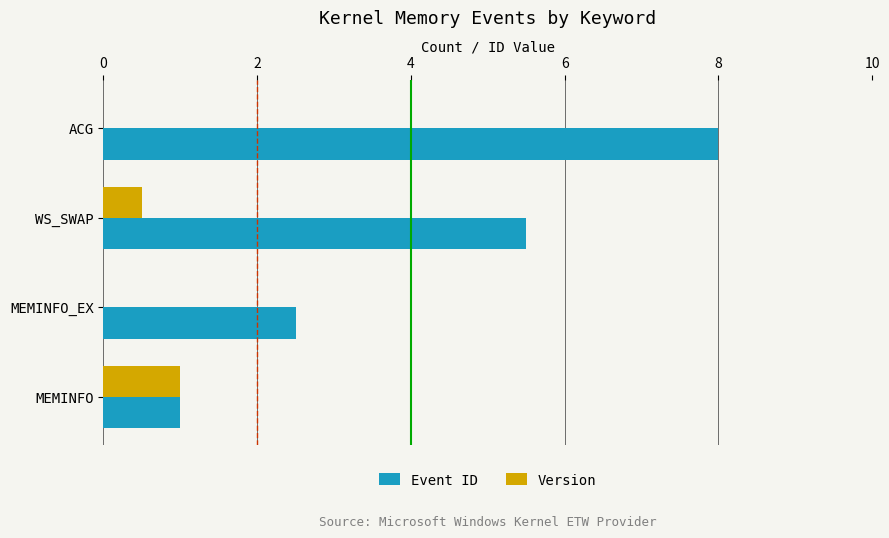

Count the number of data series in this chart.

2